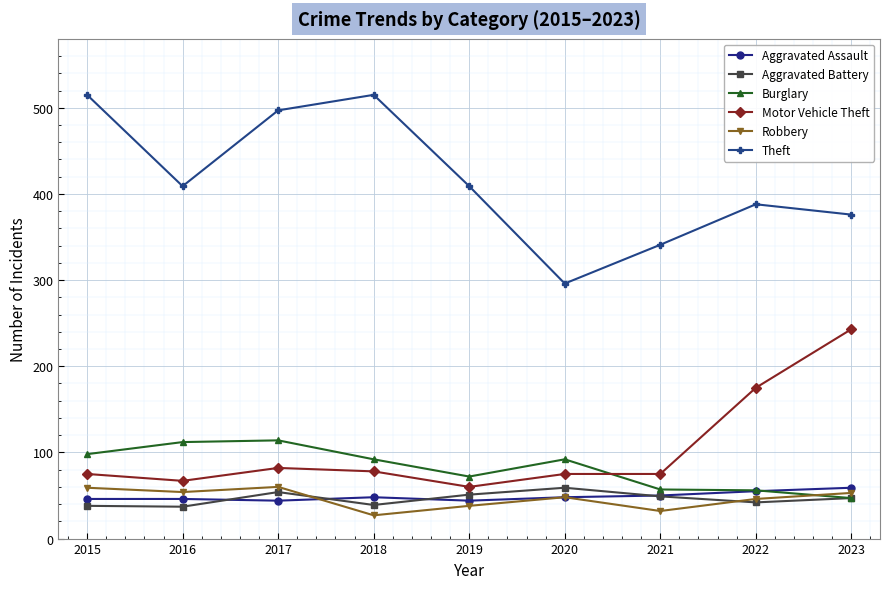

How many intersections are there between Burglary and Motor Vehicle Theft?

1